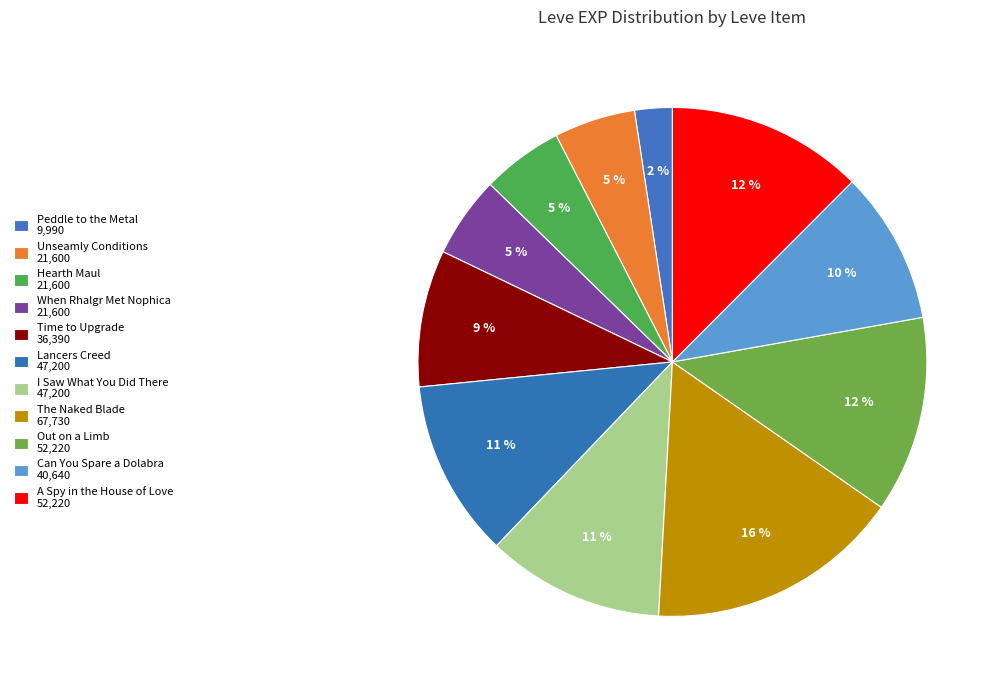

Between Peddle to the Metal and Lancers Creed, which is larger?

Lancers Creed